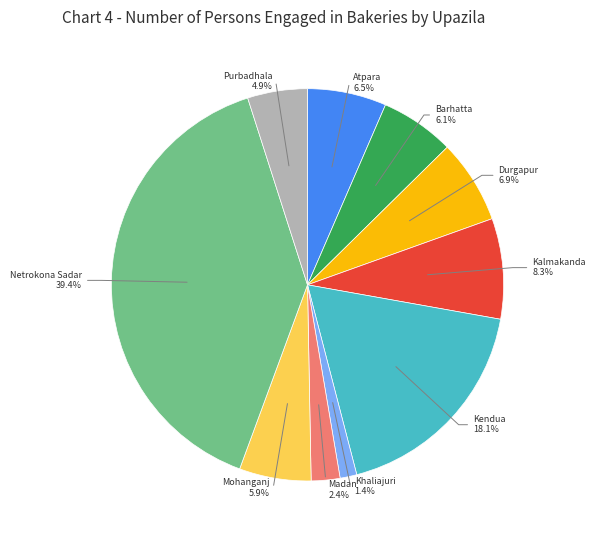

Which category has the biggest portion of the pie?

Netrokona Sadar